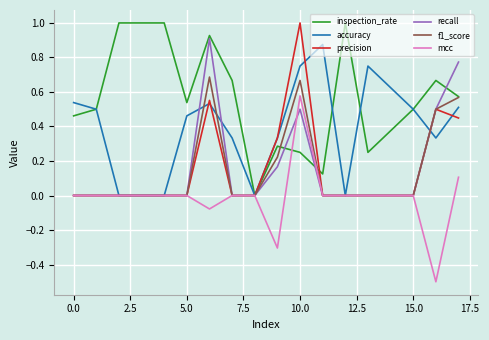

What is the maximum value for inspection_rate?

1.0